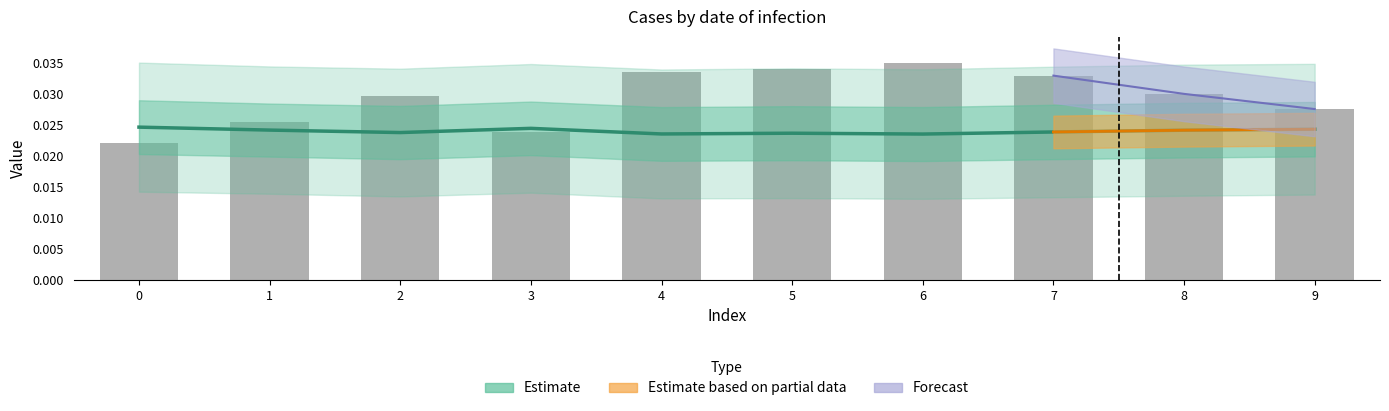

Rank the categories by value from highest to lowest.

6, 5, 4, 7, 8, 2, 9, 1, 3, 0